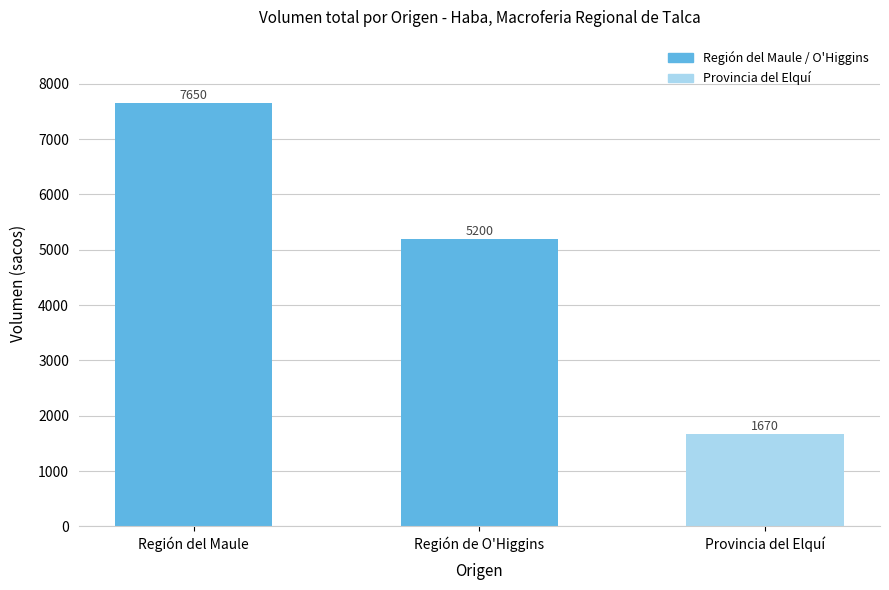

What is the difference between the second highest and minimum values?

3530